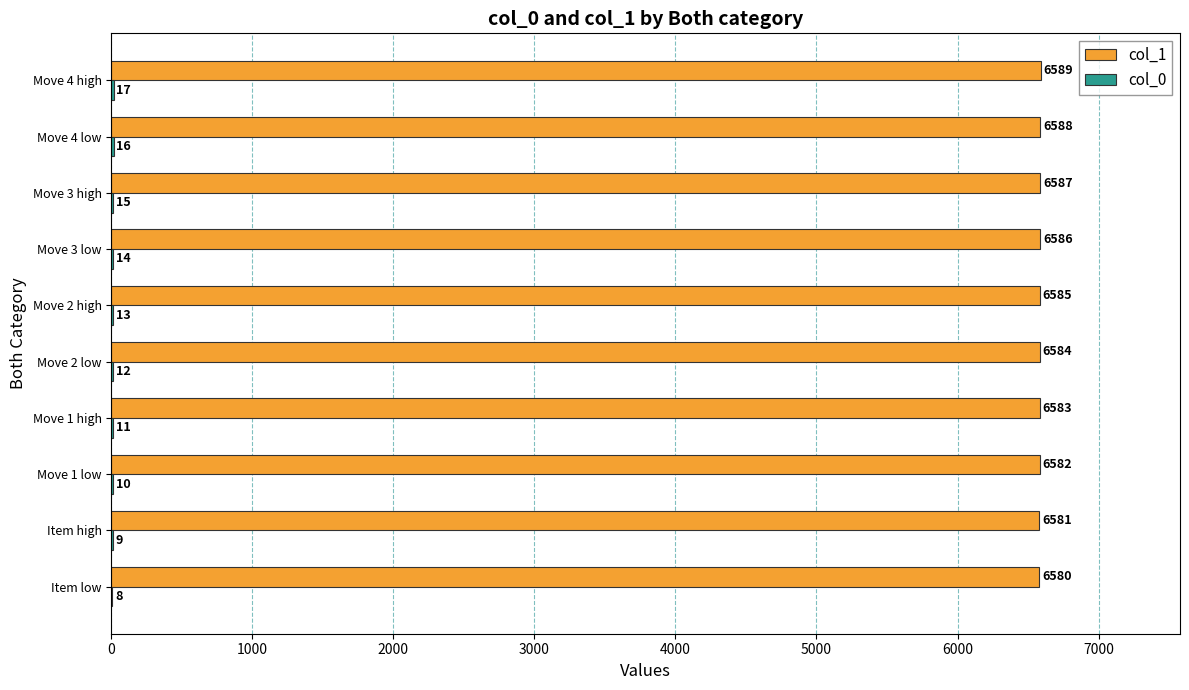

Is it true that col_1 equals 6583 at Move 1 high?

True